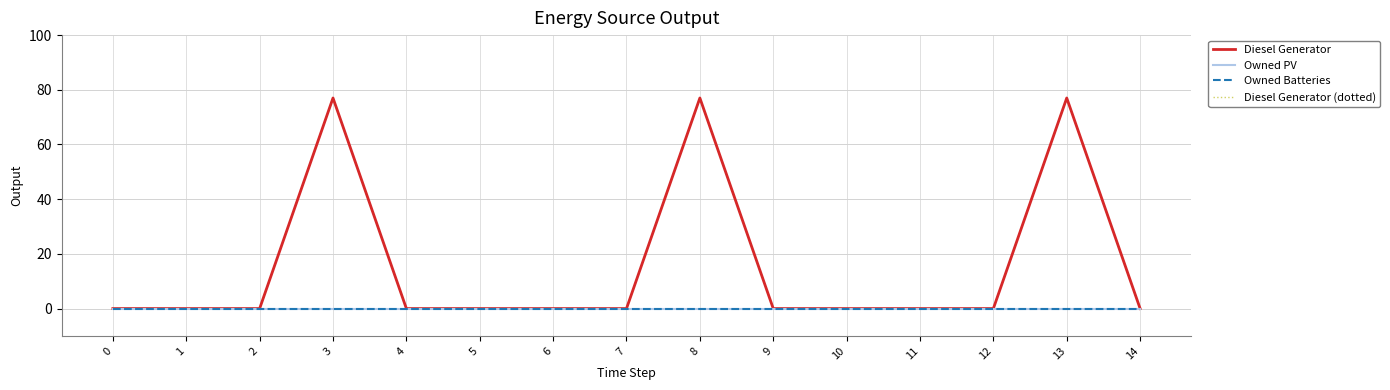

Rank the series at 8 from lowest to highest value.

Owned PV, Owned Batteries, Diesel Generator, Diesel Generator (dotted)